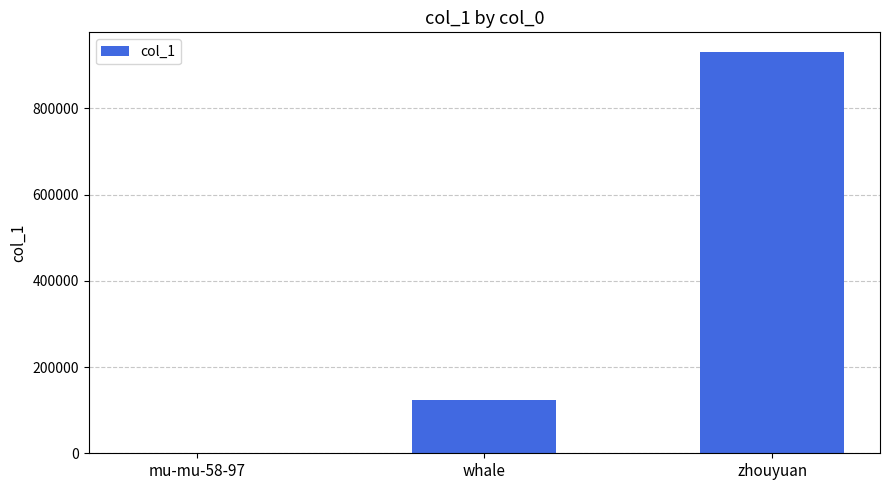

What is the greatest value displayed?

930094